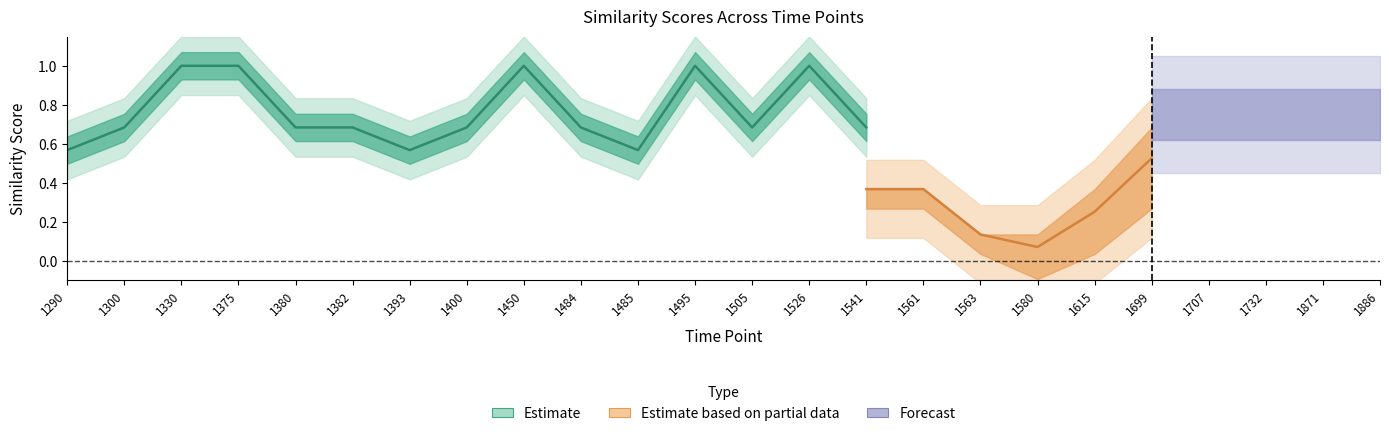

What is the sum of all Avg values?

17.2